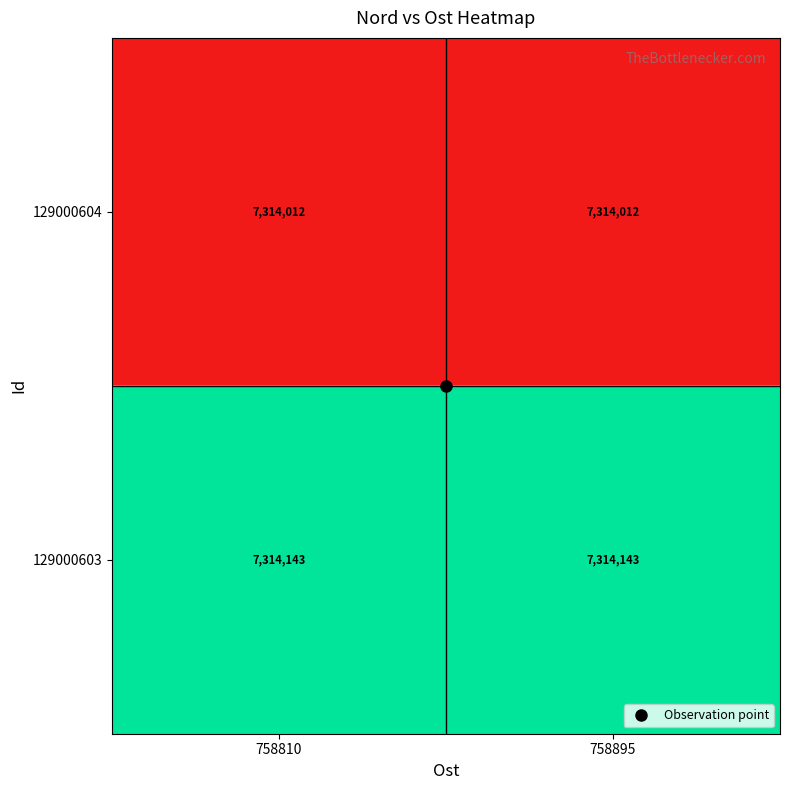

How many data points does each series have?

2